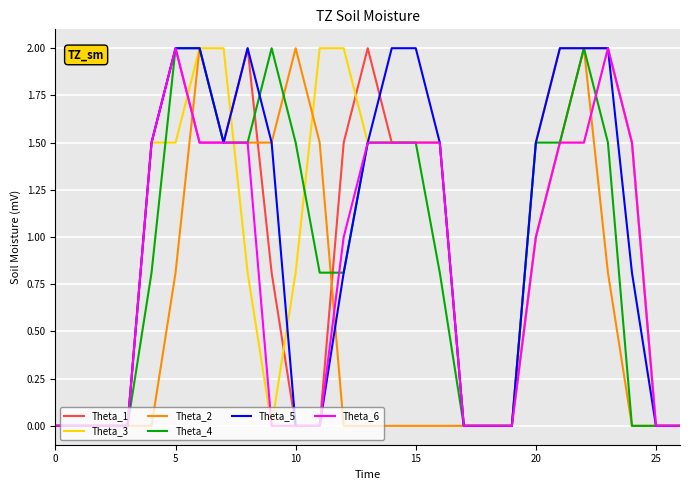

Count the number of categories in the chart.

27